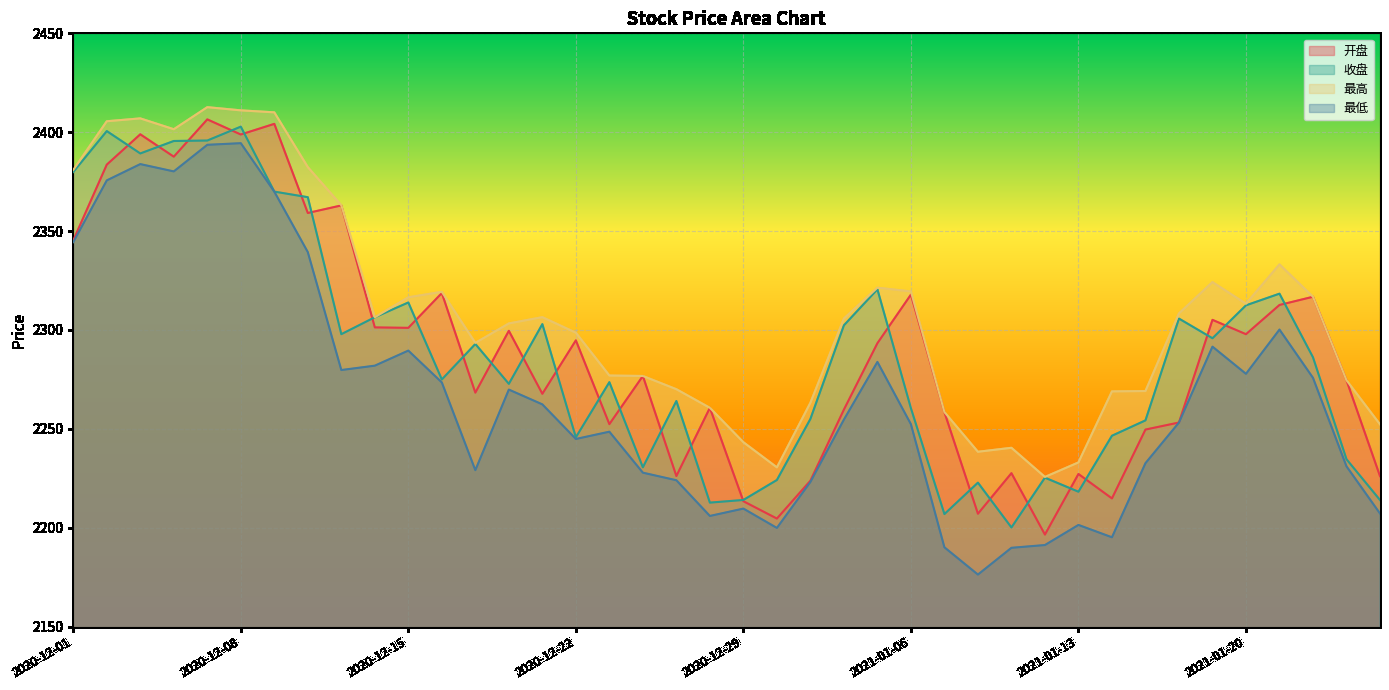

The value of 最低 at 2020-12-01 is 1337.2. True or false?

False